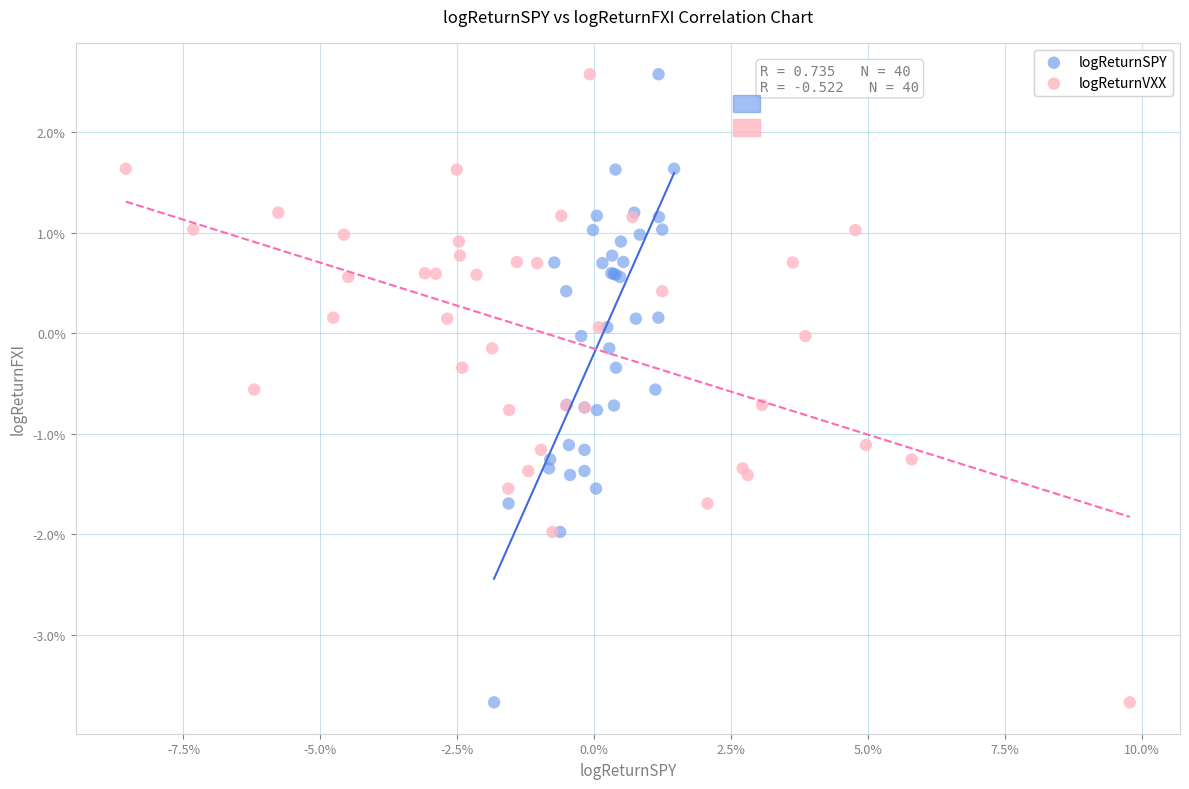

What are all the series names shown in the legend?

logReturnSPY, logReturnVXX